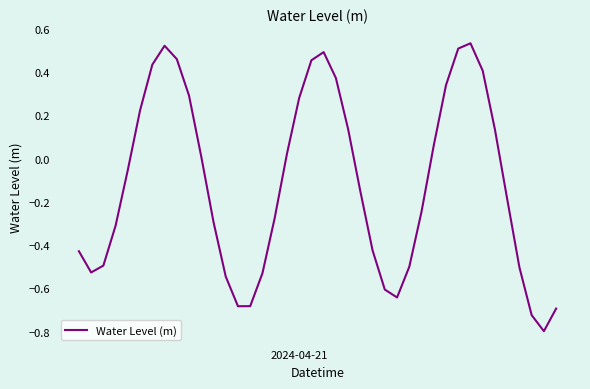

What is the difference between the maximum and minimum values?

1.3